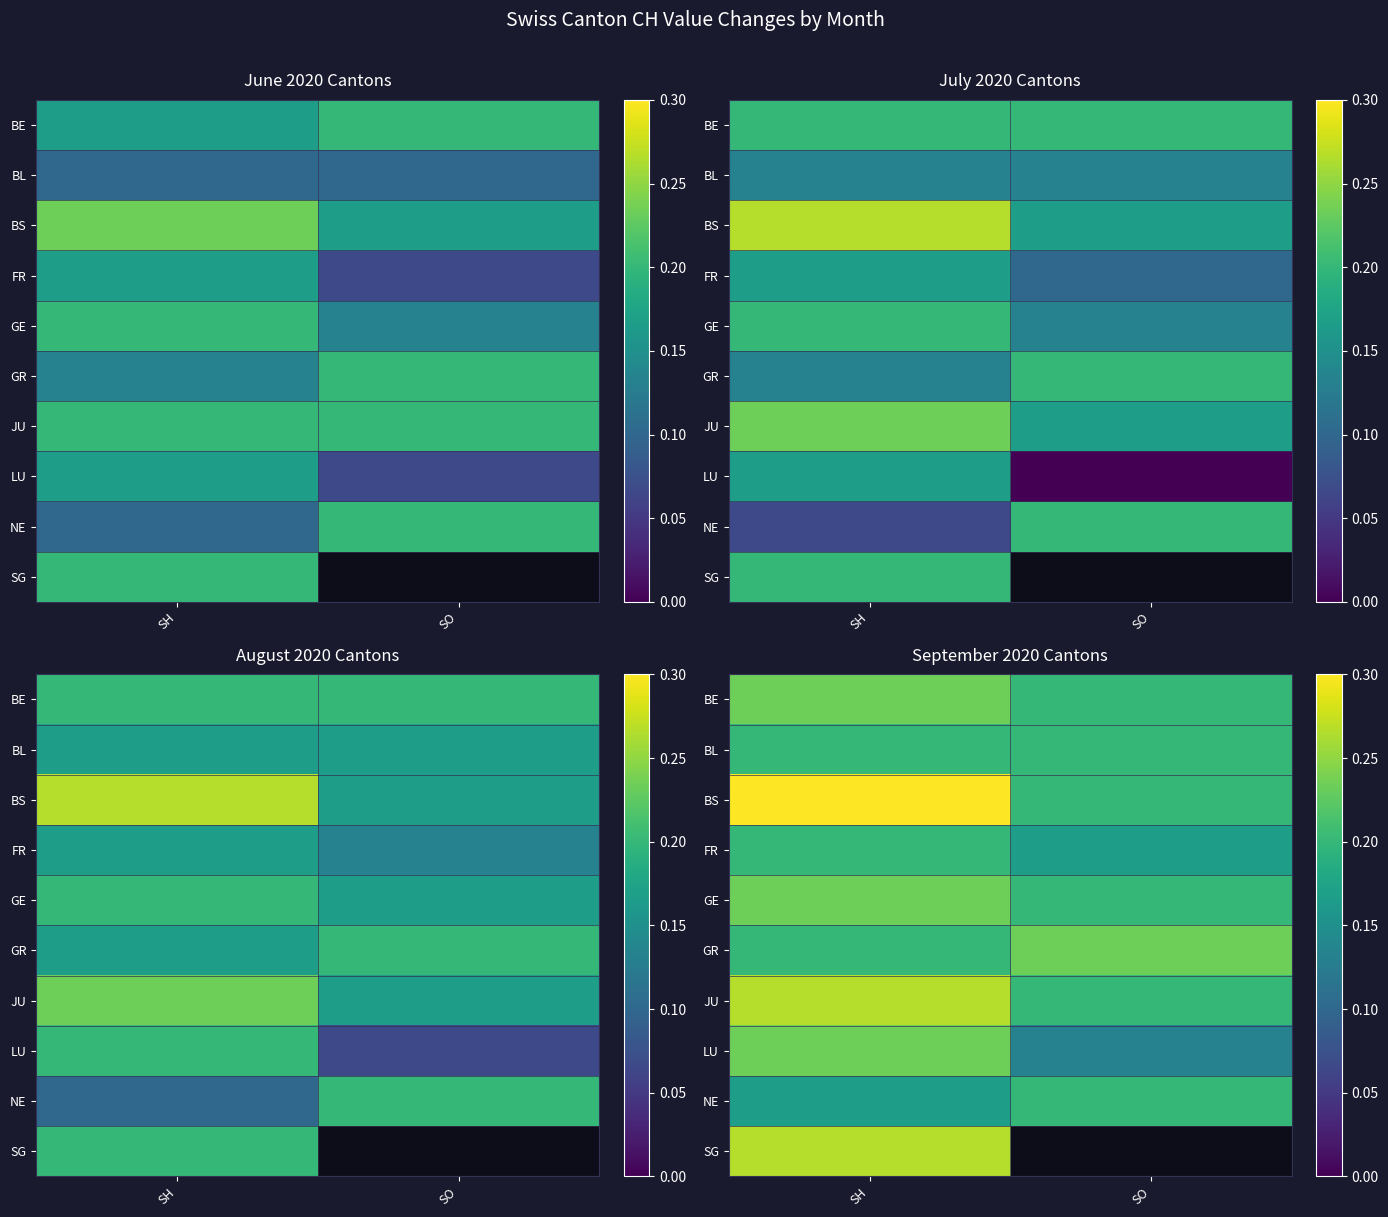

At which label does FR reach its peak?

SH